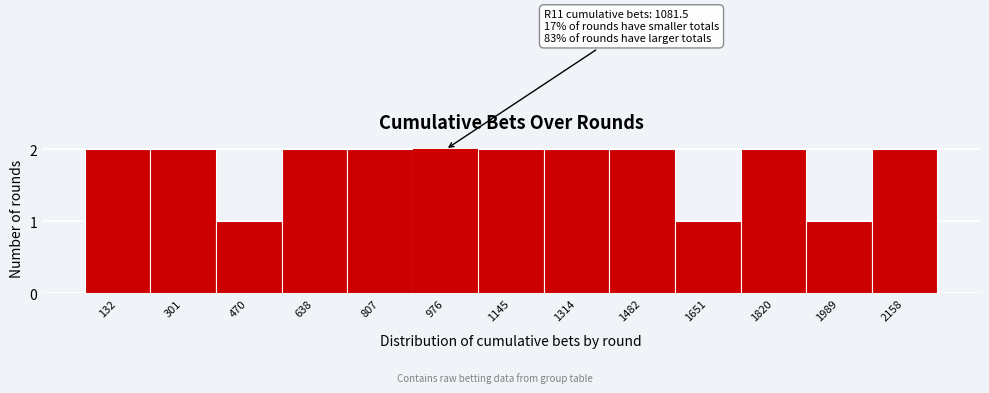

Reading left to right, transcribe all the data shown in this chart.

2	2	1	2	2	2	2	2	2	1	2	1	2